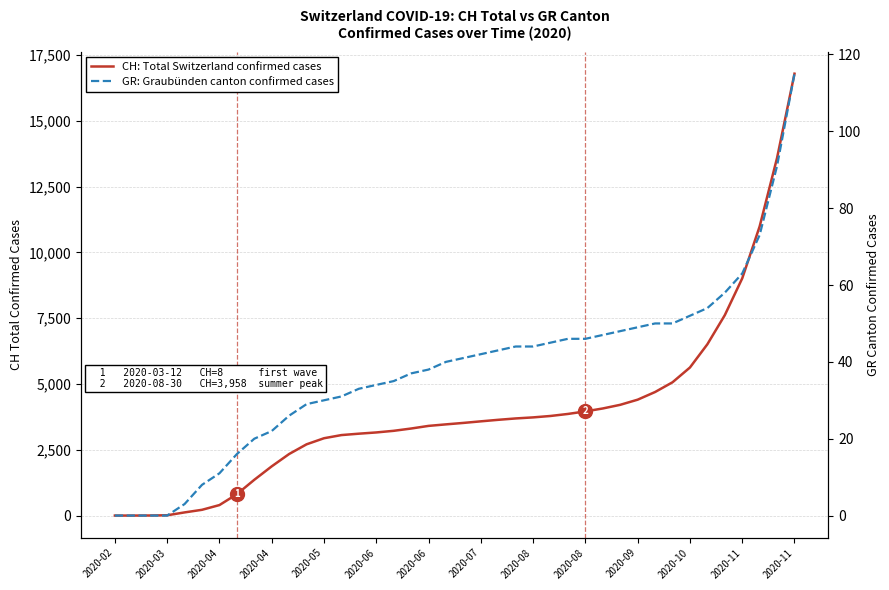

The GR: Graubünden canton confirmed cases series shows 35 at 16. True or false?

True